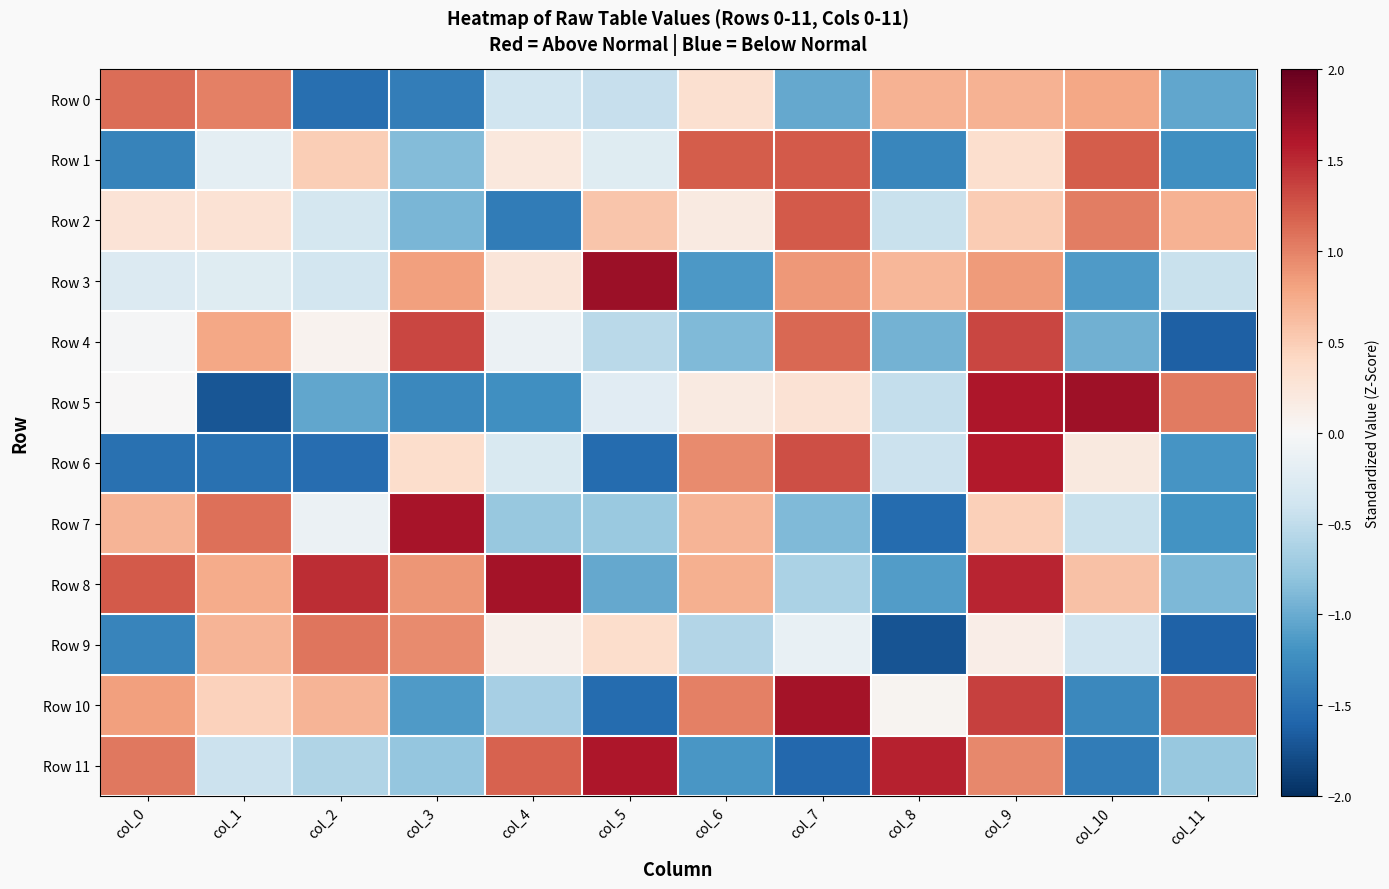

How many series are shown in this chart?

12